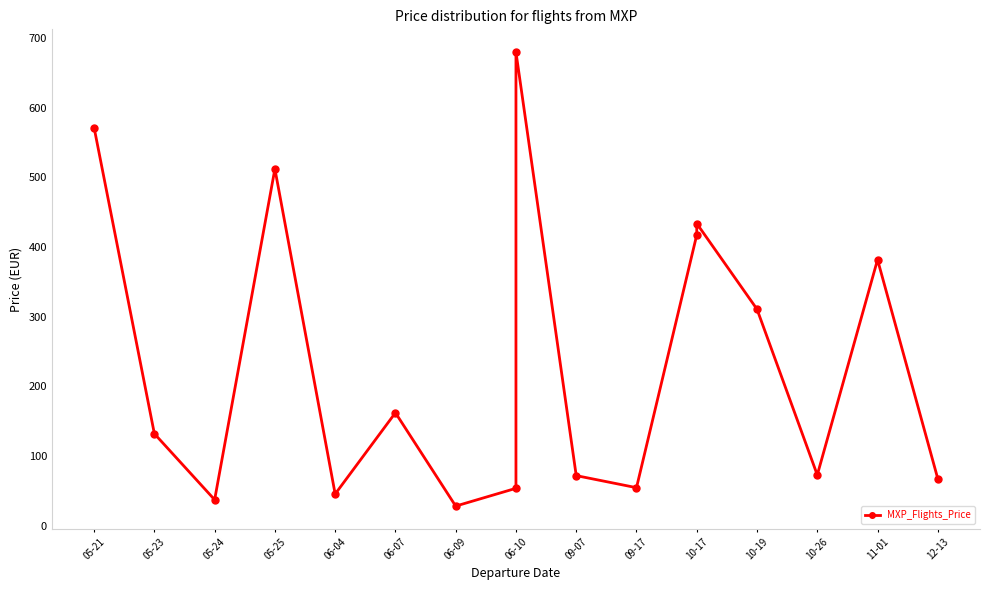

What is the greatest value displayed?

679.9